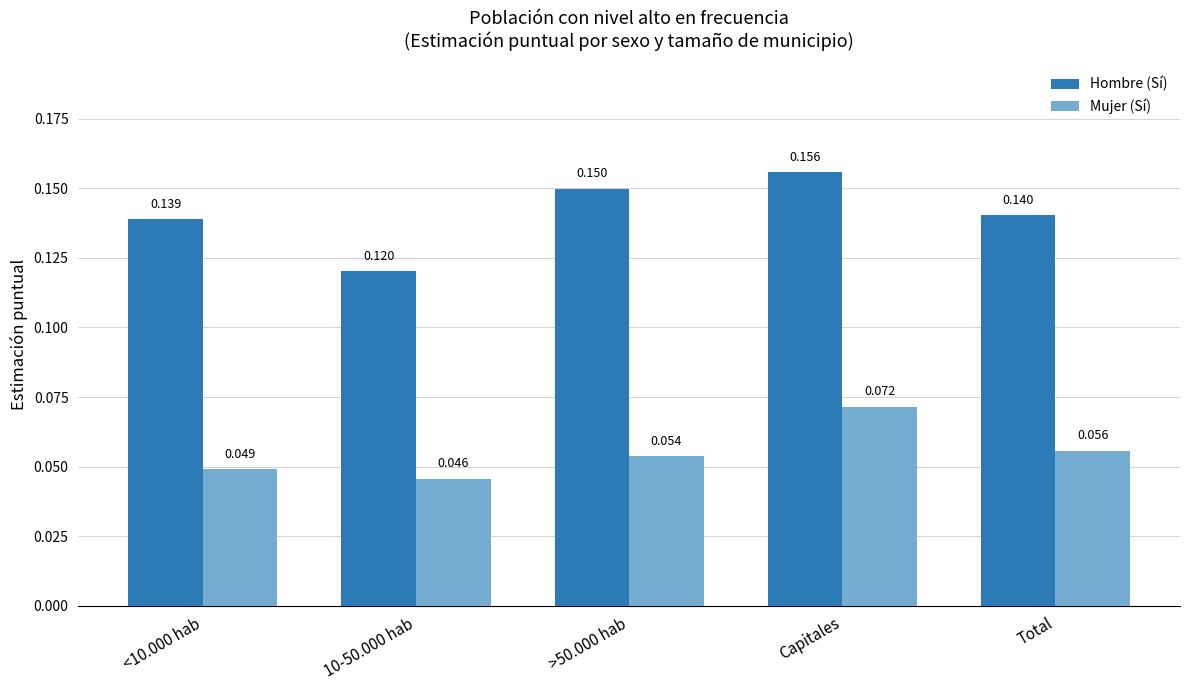

At which category is the sum across all series the highest?

Capitales